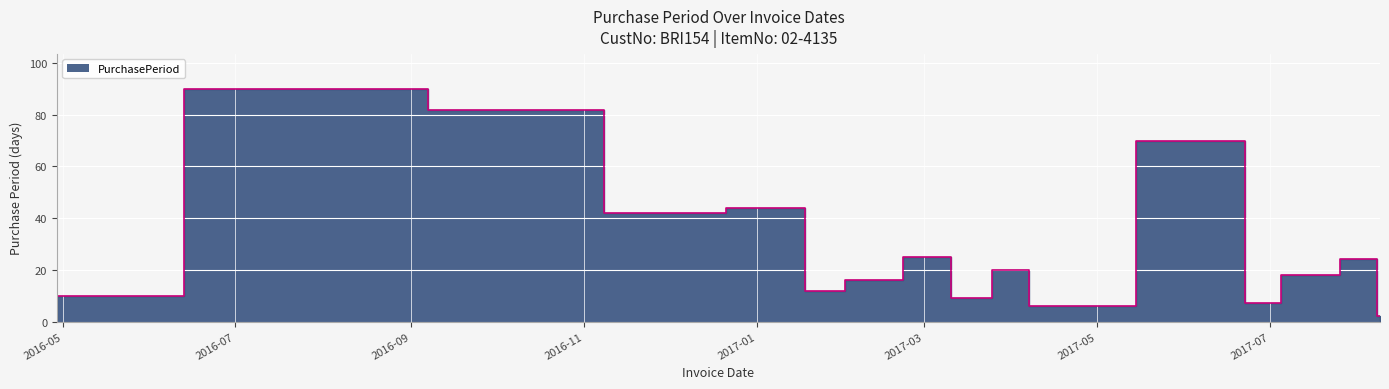

Rank the categories by value from highest to lowest.

2016-07-28, 2016-10-18, 2017-06-19, 2017-01-12, 2016-11-29, 2017-03-06, 2017-08-07, 2017-04-04, 2017-07-14, 2017-02-09, 2017-01-24, 2016-04-29, 2017-03-15, 2017-06-26, 2017-04-10, 2017-08-09